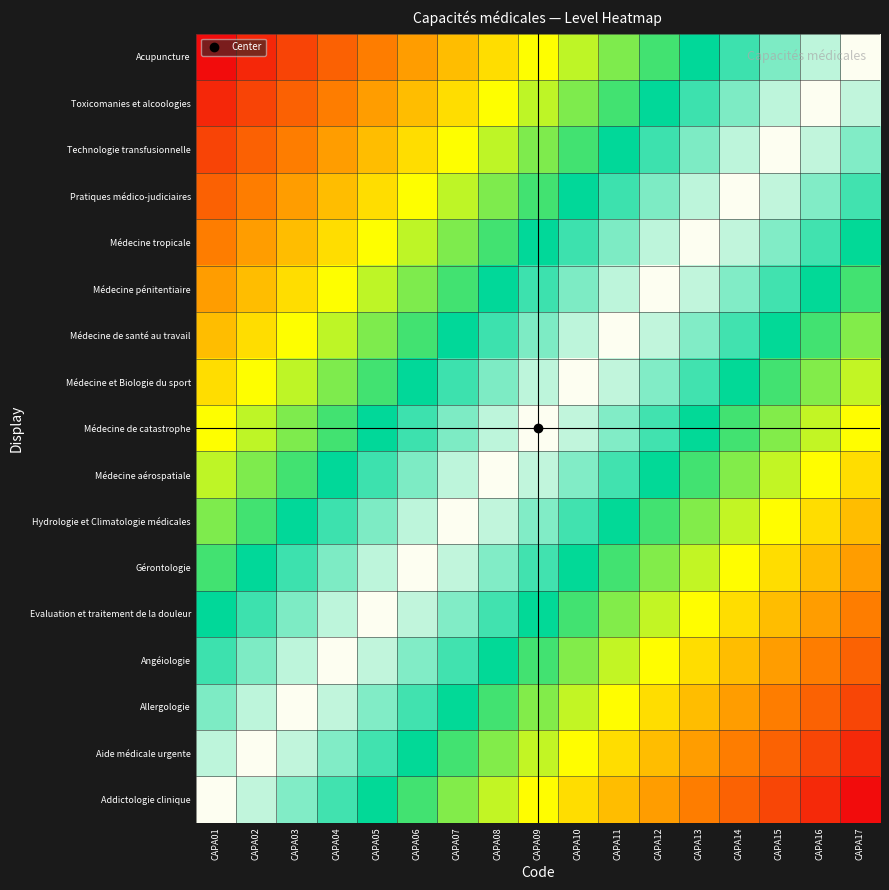

How many categories are shown in the chart?

17